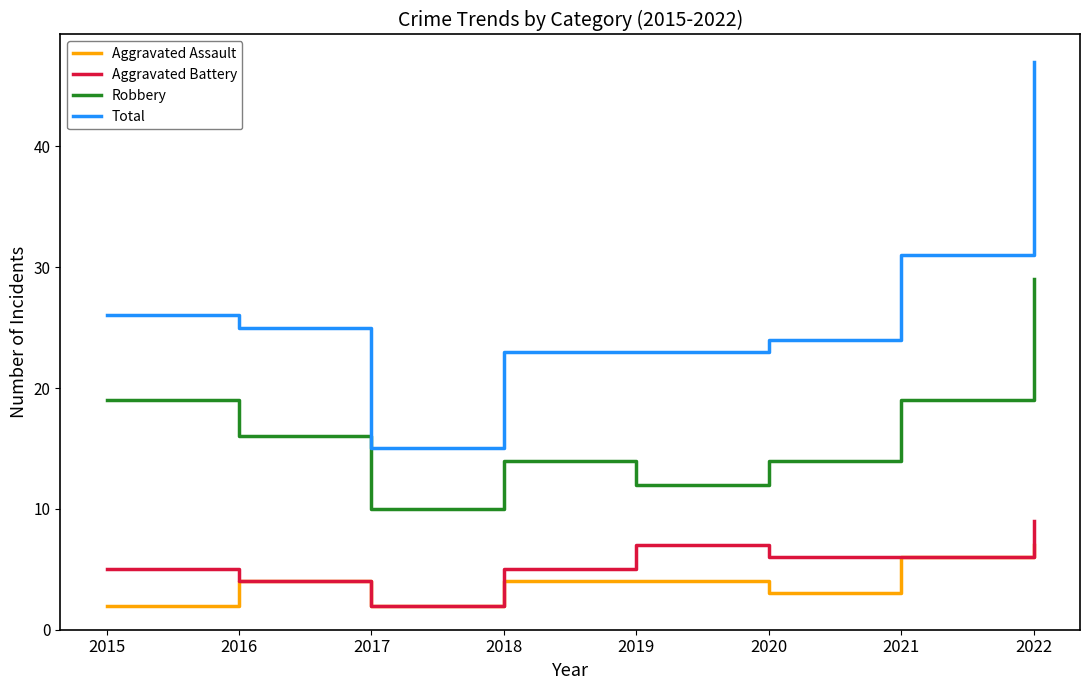

Which series changed the most between 2015 and 2022?

Total